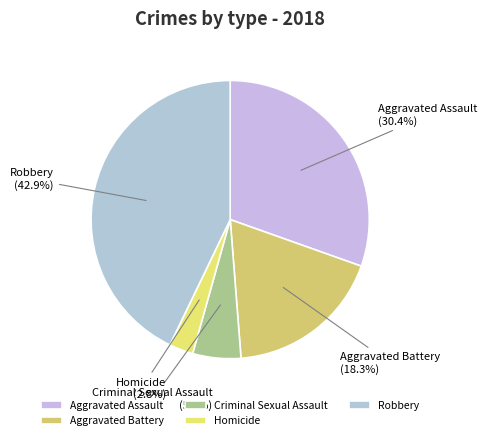

What portion of the pie excludes Robbery?

57.1%